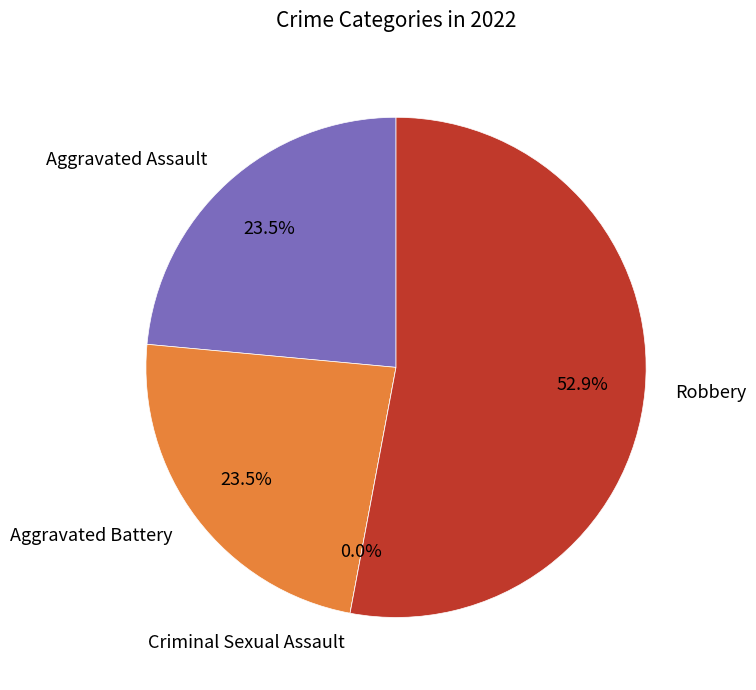

How much of the chart is everything except Aggravated Battery?

76.5%